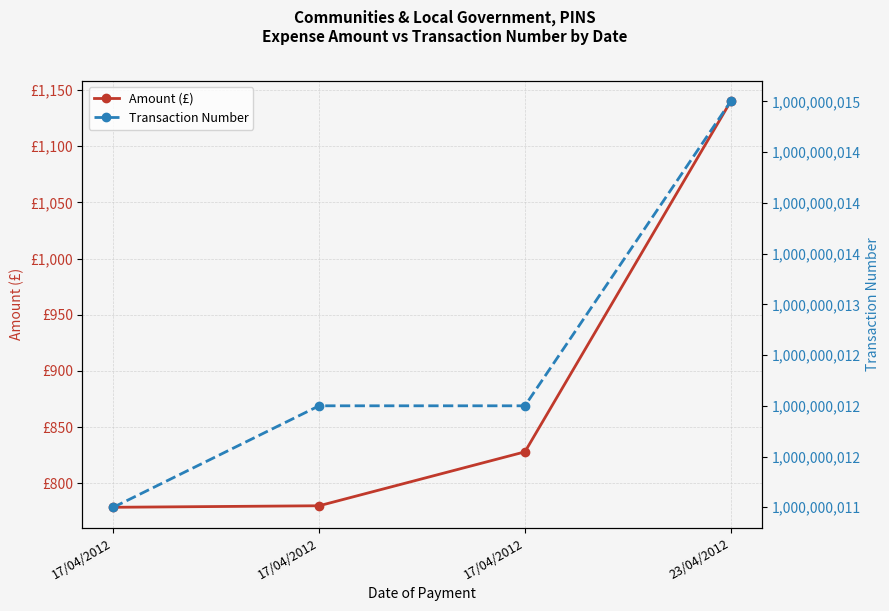

Between 17/04/2012 and 17/04/2012, which is larger?

17/04/2012